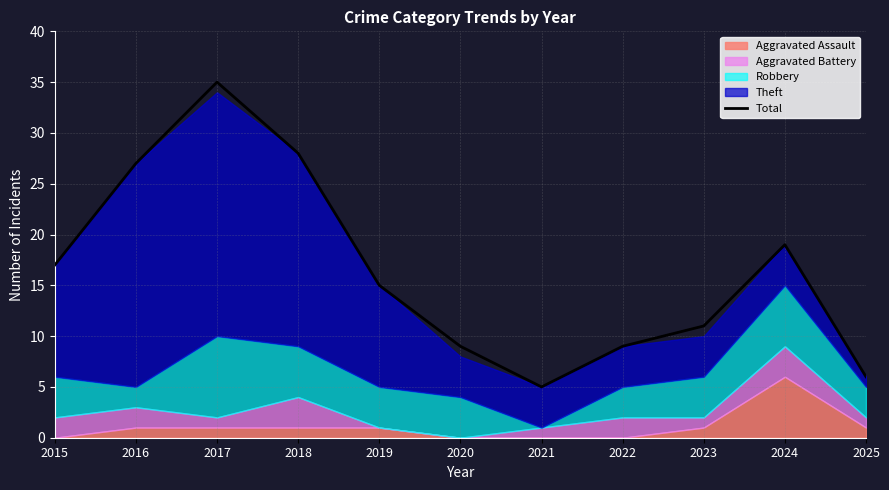

Reading left to right, what are all the values shown in this chart?

2015=17	2016=27	2017=35	2018=28	2019=15	2020=9	2021=5	2022=9	2023=11	2024=19	2025=6